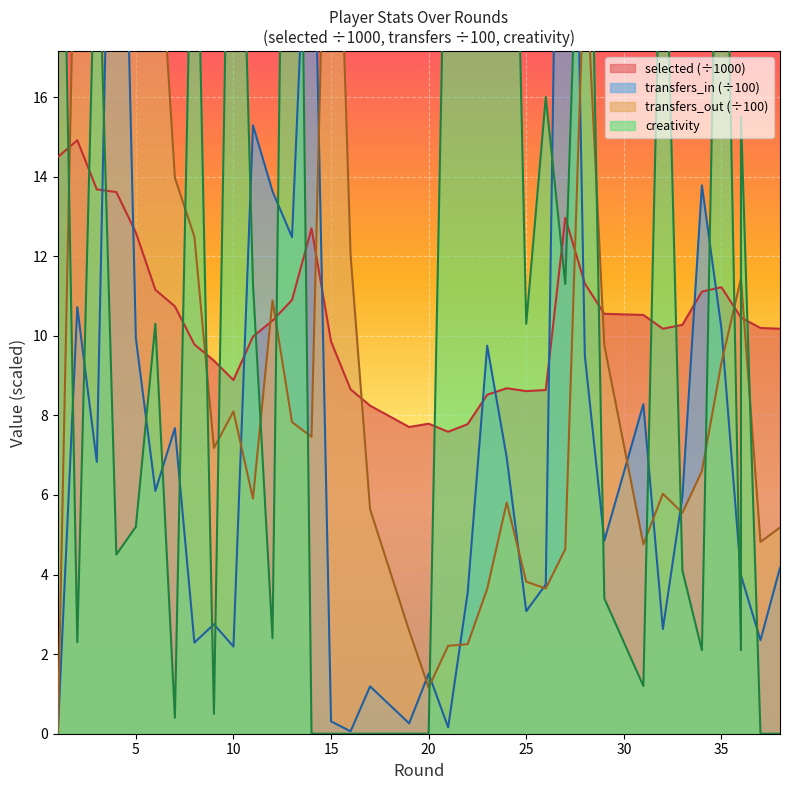

How many interior local valleys does the transfers_out series have?

8